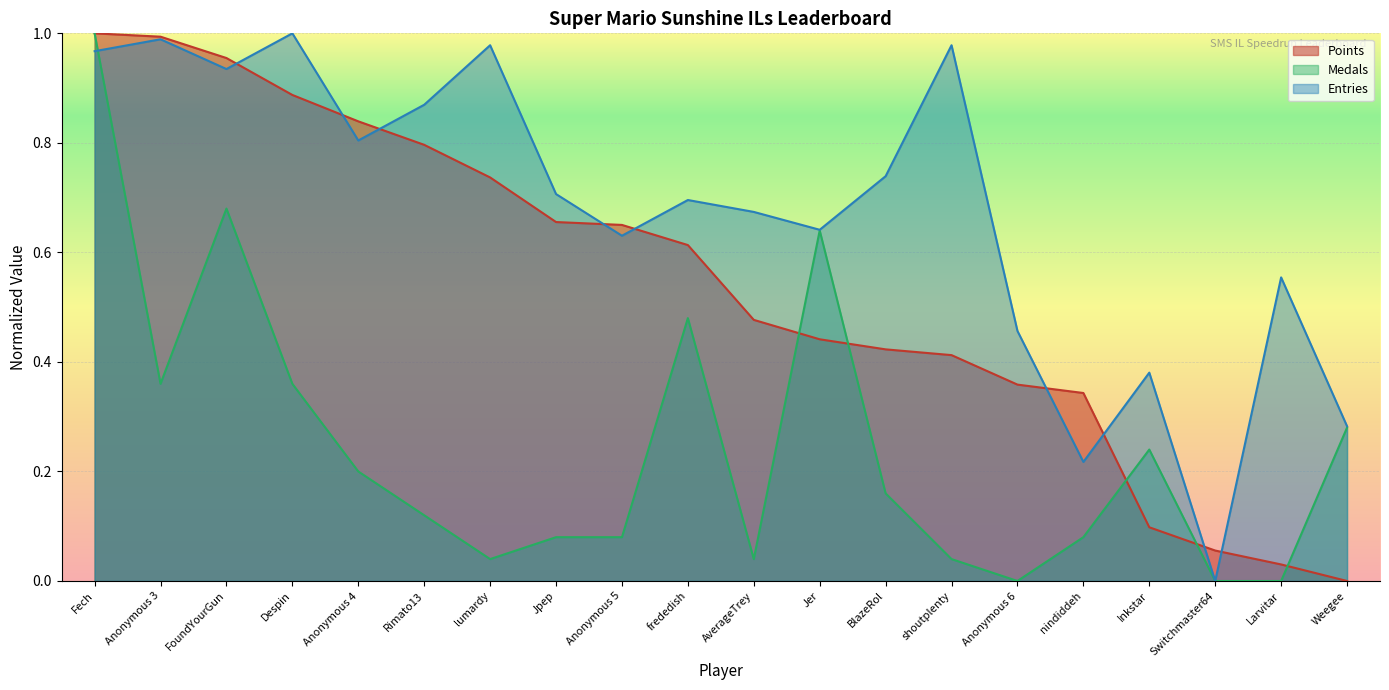

True or false: Entries has a value of 1.0 at Despin.

True